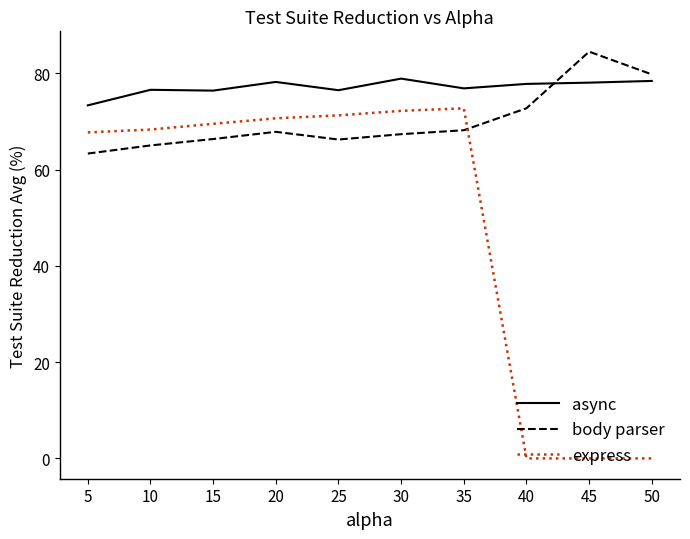

The value of body parser at 35 is 68.2. True or false?

True